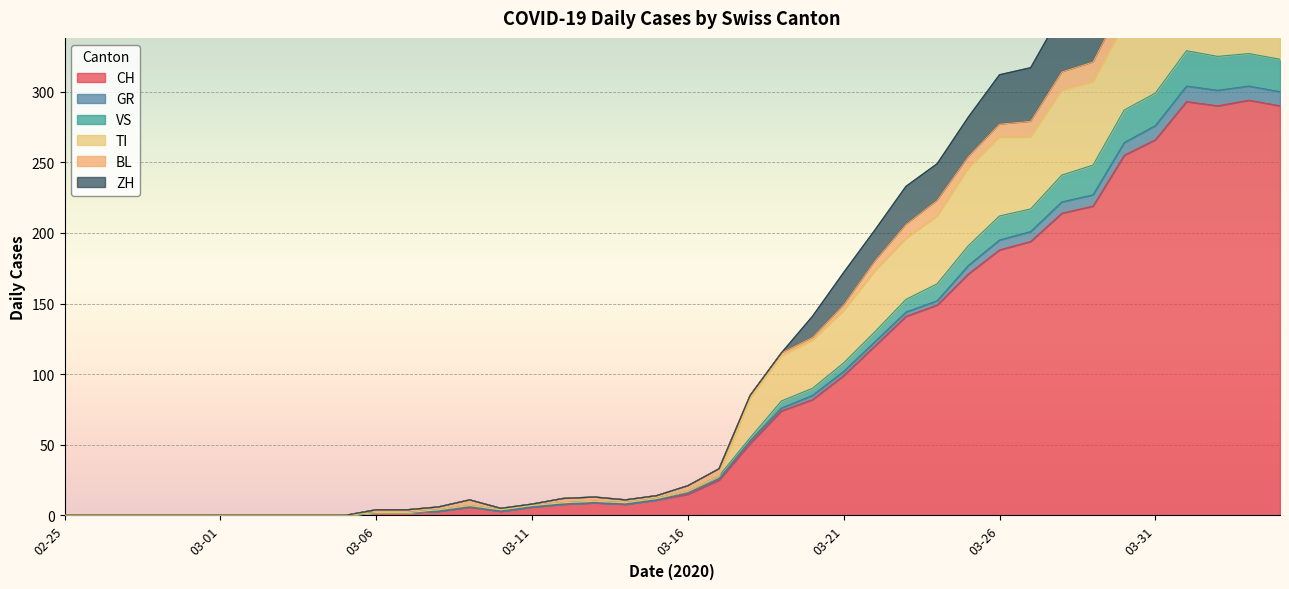

Is it true that CH equals 10 at 2020-03-17?

False